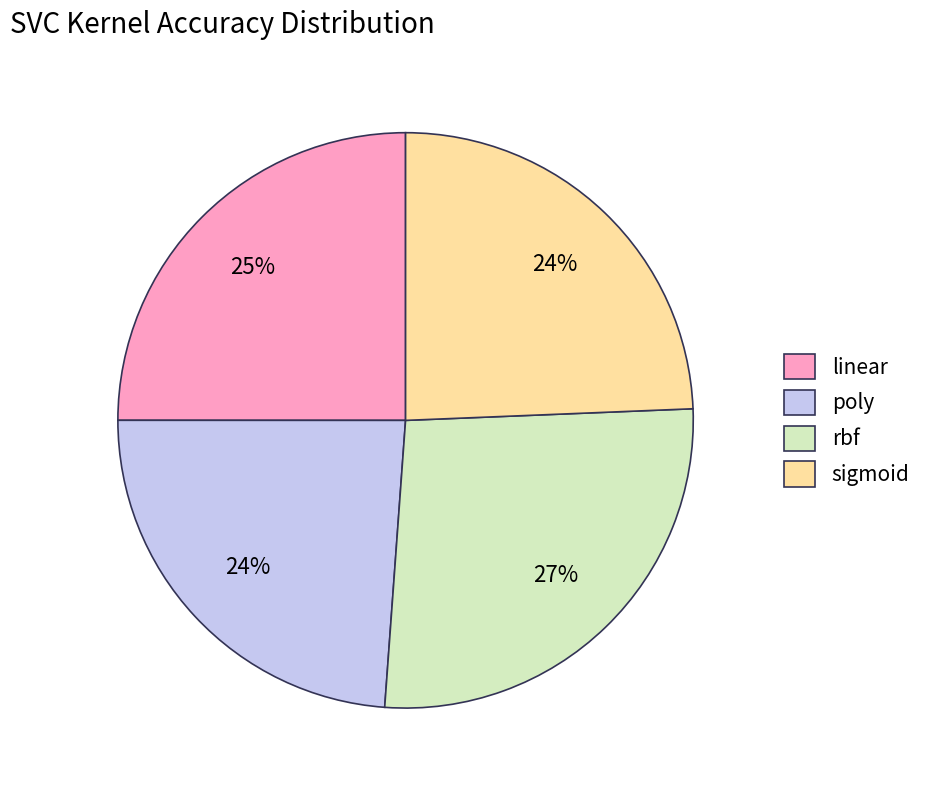

Is the sum of linear and rbf greater than half?

Yes